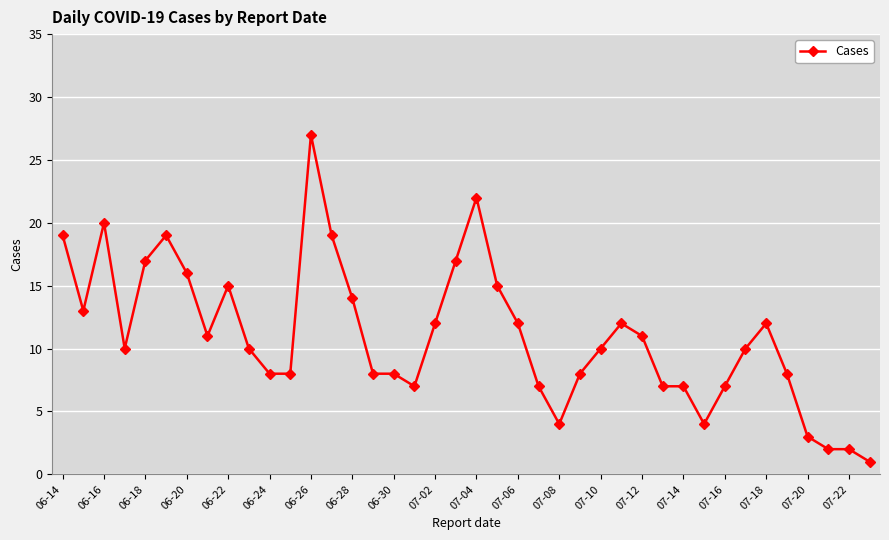

Reading left to right, extract all data points from this chart.

19	13	20	10	17	19	16	11	15	10	8	8	27	19	14	8	8	7	12	17	22	15	12	7	4	8	10	12	11	7	7	4	7	10	12	8	3	2	2	1